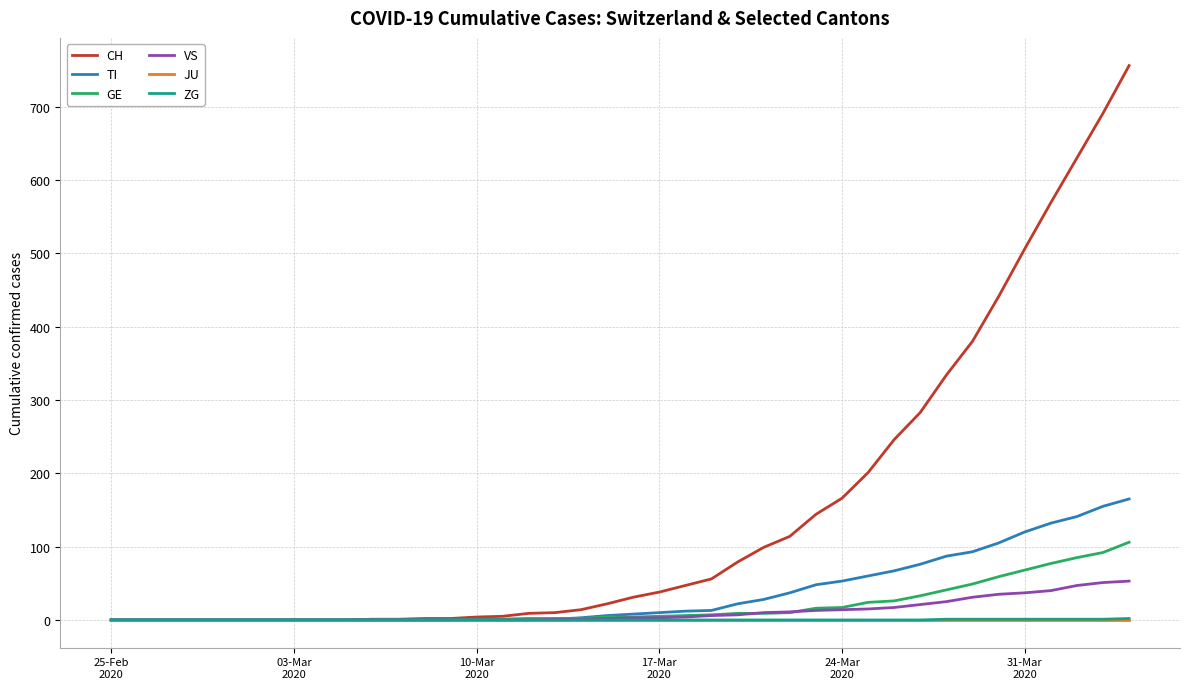

What is the maximum value shown in the chart?

756